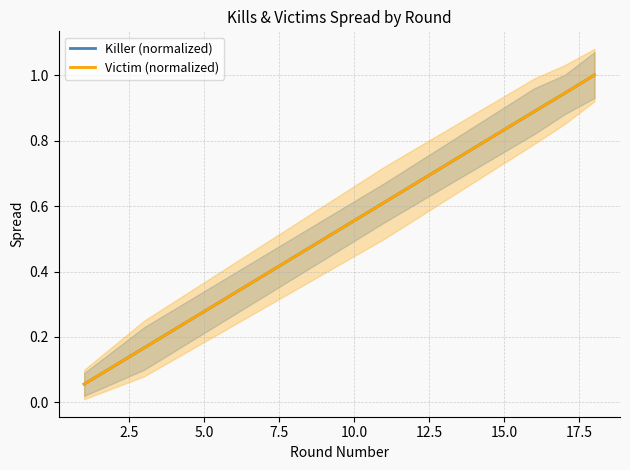

Is the value of Victim (normalized) at 10.0 greater than the value of Killer (normalized) at 5.0?

Yes